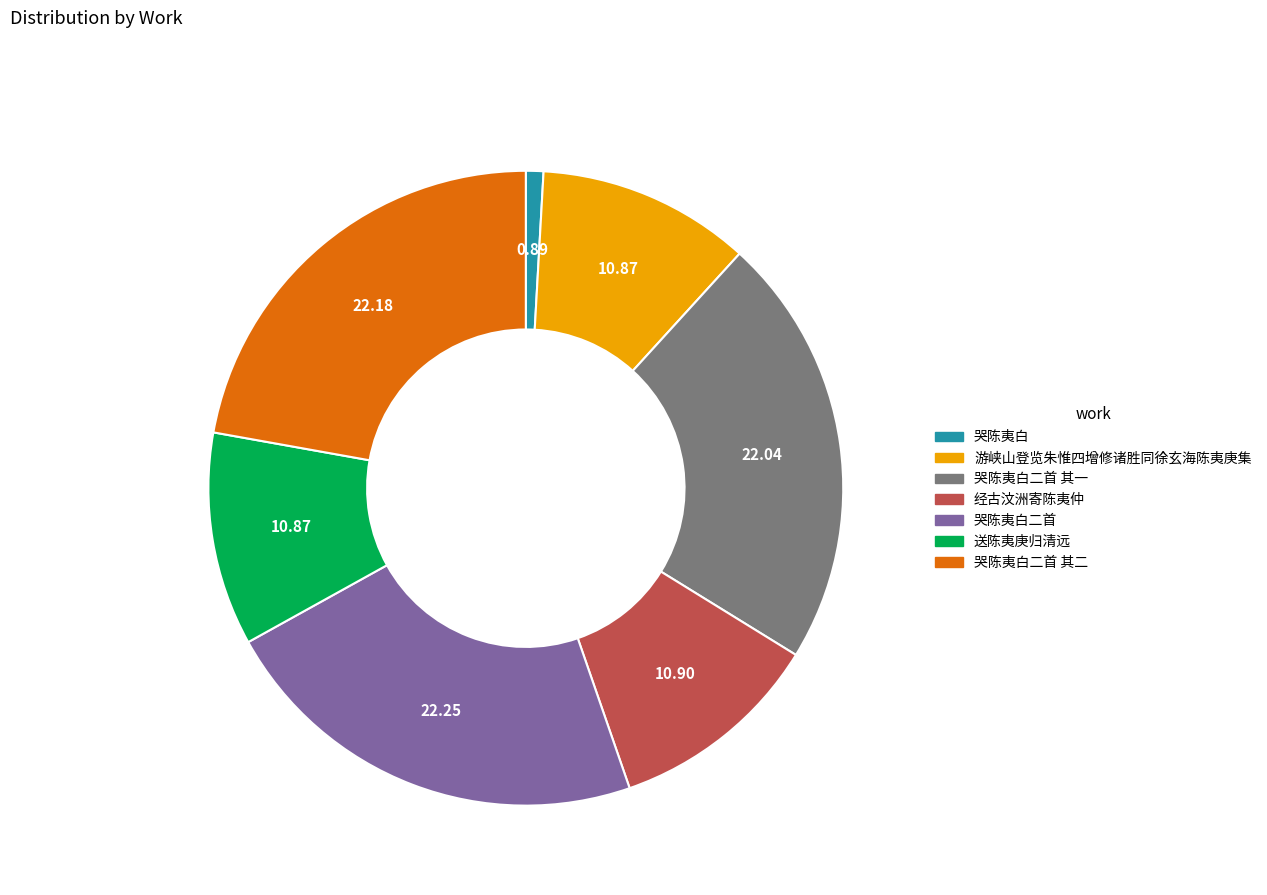

Is there any slice that represents more than half of the pie?

No